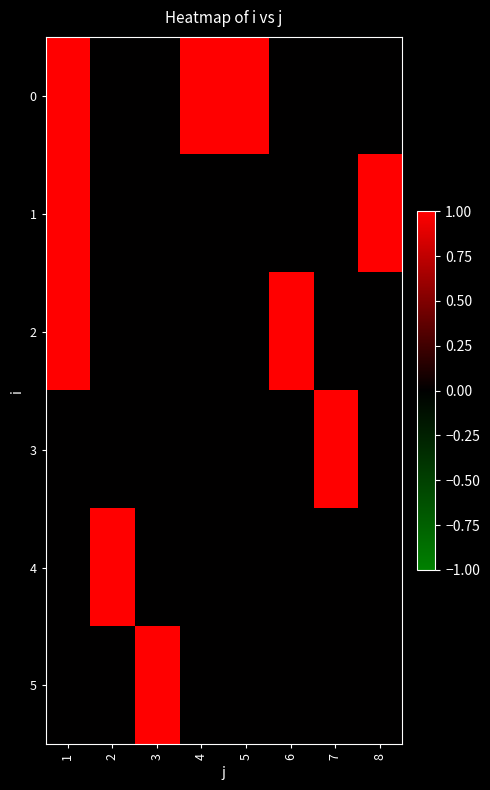

Reading right to left, transcribe all the data shown in this chart.

0: 8=0	7=0	6=0	5=1	4=1	3=0	2=0	1=1
1: 8=1	7=0	6=0	5=0	4=0	3=0	2=0	1=1
2: 8=0	7=0	6=1	5=0	4=0	3=0	2=0	1=1
3: 8=0	7=1	6=0	5=0	4=0	3=0	2=0	1=0
4: 8=0	7=0	6=0	5=0	4=0	3=0	2=1	1=0
5: 8=0	7=0	6=0	5=0	4=0	3=1	2=0	1=0